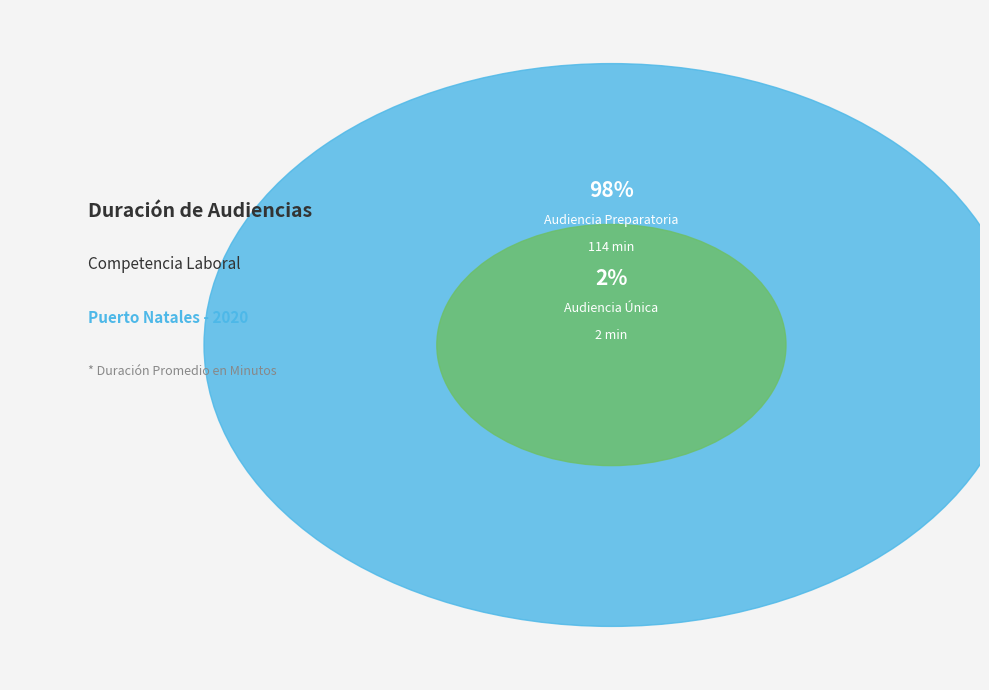

What percentage do Audiencia Preparatoria and Audiencia Única together represent?

100.0%